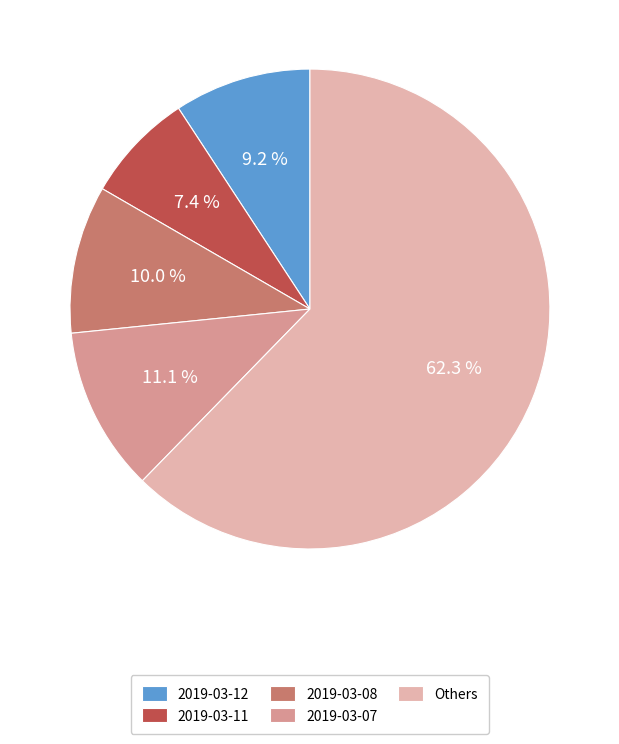

Between 2019-03-11 and 2019-03-12, which is larger?

2019-03-12